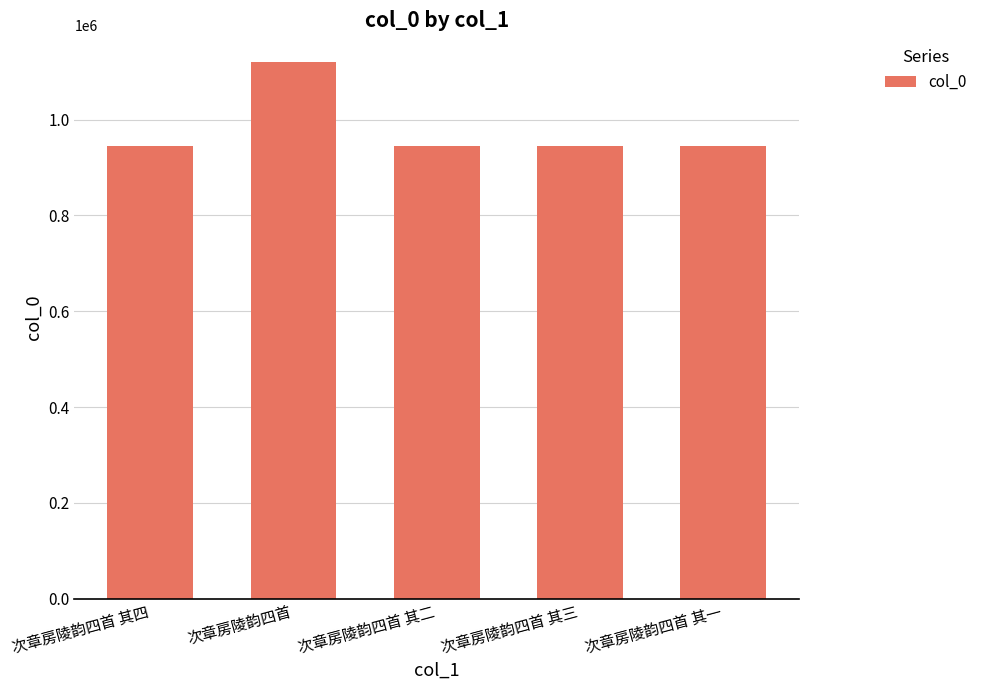

Approximately how many times larger is the value at 次章房陵韵四首 其四 compared to 次章房陵韵四首 其三?

1.0